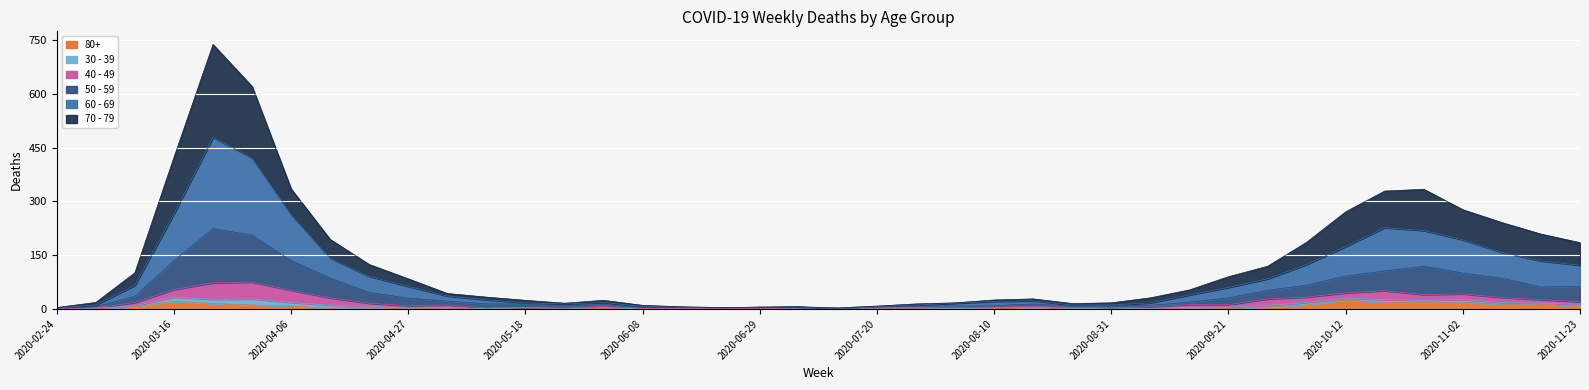

Where does the 50 - 59 series first go above 19?

2020-03-09